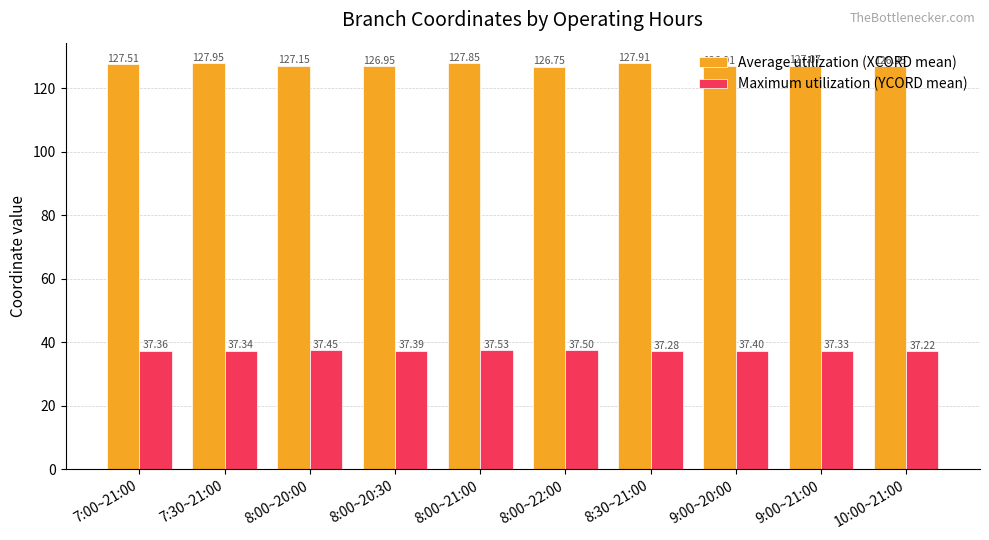

What is the difference between the maximum and minimum values in the Maximum utilization (YCORD mean) series?

0.3